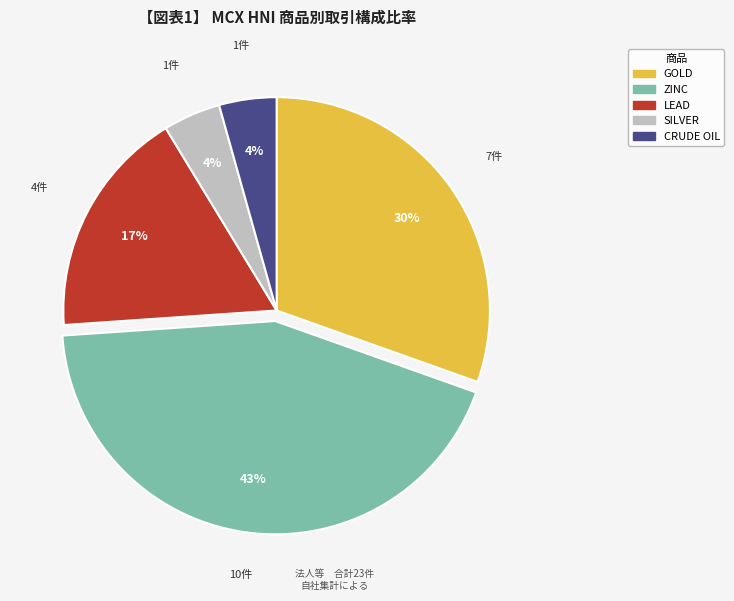

Between LEAD and ZINC, which is larger?

ZINC